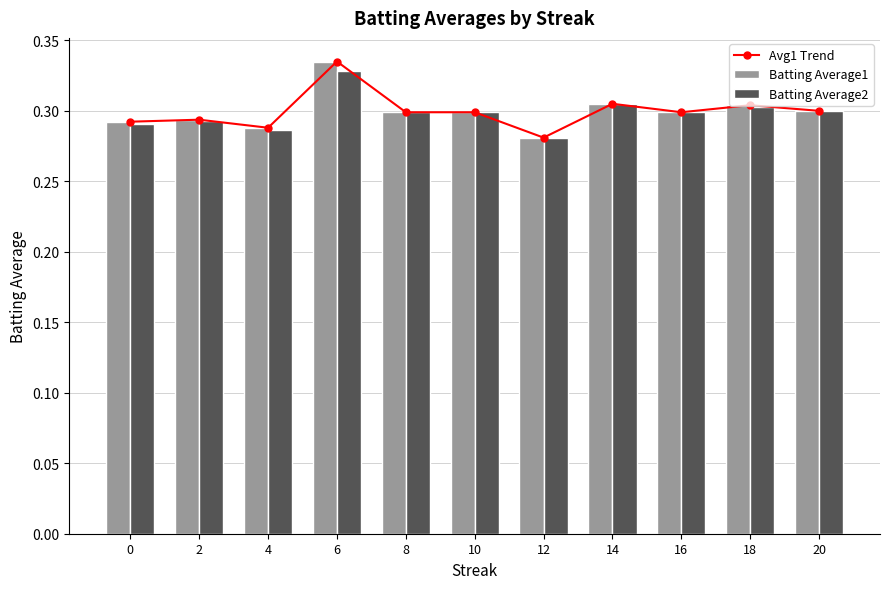

Reading right to left, transcribe all the data shown in this chart.

Avg1 Trend: 0.3	0.3	0.3	0.3	0.3	0.3	0.3	0.3	0.3	0.3	0.3
Batting Average1: 0.3	0.3	0.3	0.3	0.3	0.3	0.3	0.3	0.3	0.3	0.3
Batting Average2: 0.3	0.3	0.3	0.3	0.3	0.3	0.3	0.3	0.3	0.3	0.3